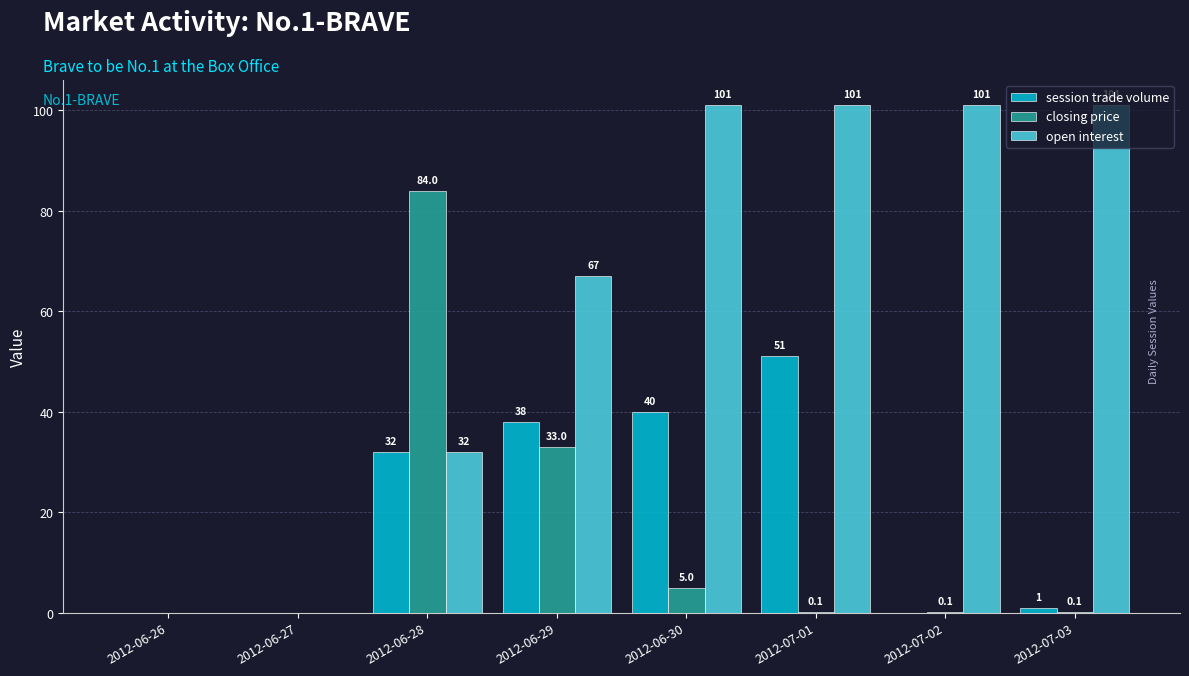

Reading right to left, what are all the values shown in this chart?

session trade volume: 2012-07-03=1.0	2012-07-02=0.0	2012-07-01=51.0	2012-06-30=40.0	2012-06-29=38.0	2012-06-28=32.0	2012-06-27=0.0	2012-06-26=0.0
closing price: 2012-07-03=0.1	2012-07-02=0.1	2012-07-01=0.1	2012-06-30=5.0	2012-06-29=33.0	2012-06-28=84.0	2012-06-27=0.0	2012-06-26=0.0
open interest: 2012-07-03=101.0	2012-07-02=101.0	2012-07-01=101.0	2012-06-30=101.0	2012-06-29=67.0	2012-06-28=32.0	2012-06-27=0.0	2012-06-26=0.0